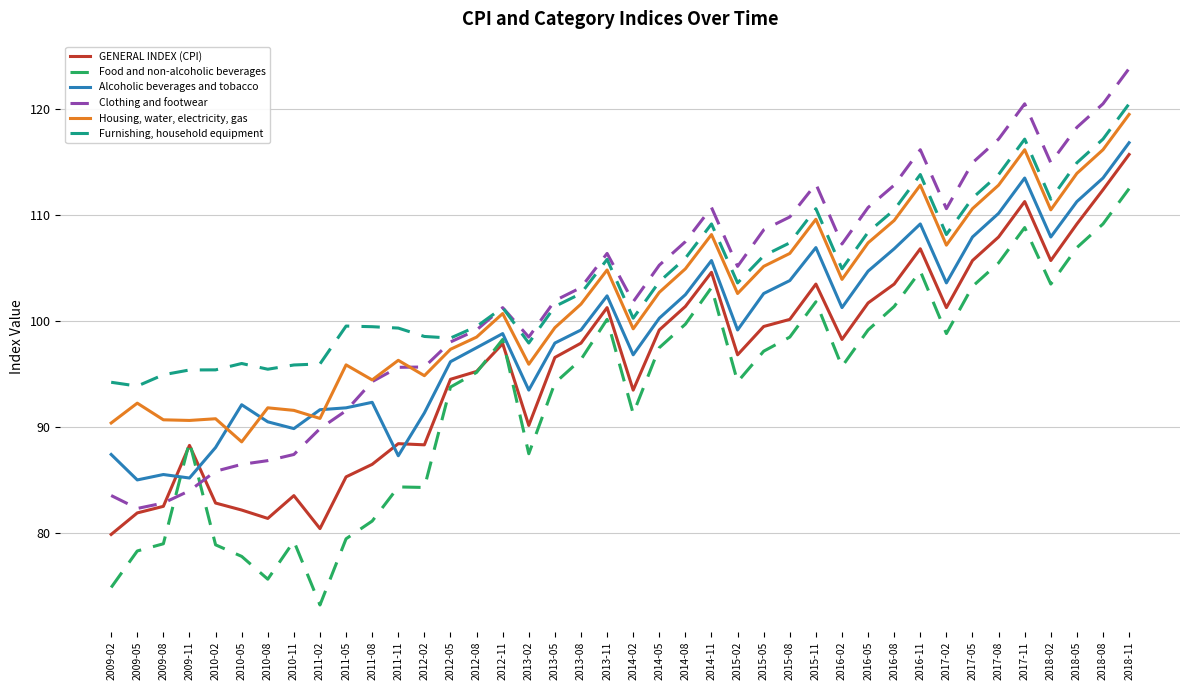

Which category has the highest value in the GENERAL INDEX (CPI) series?

2018-11